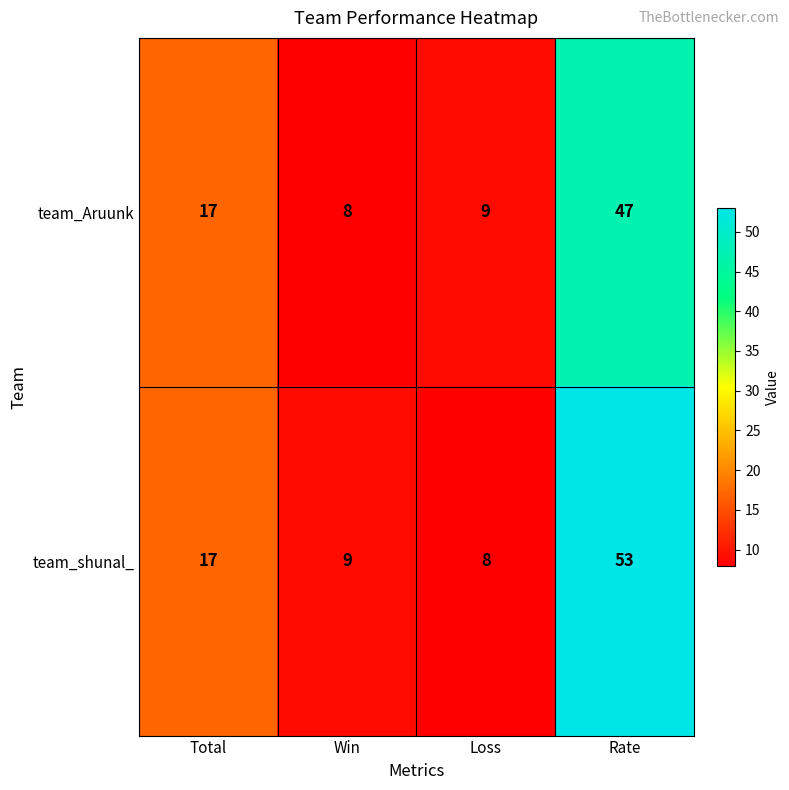

Reading left to right, transcribe all the data shown in this chart.

team_Aruunk: 17	8	9	47
team_shunal_: 17	9	8	53